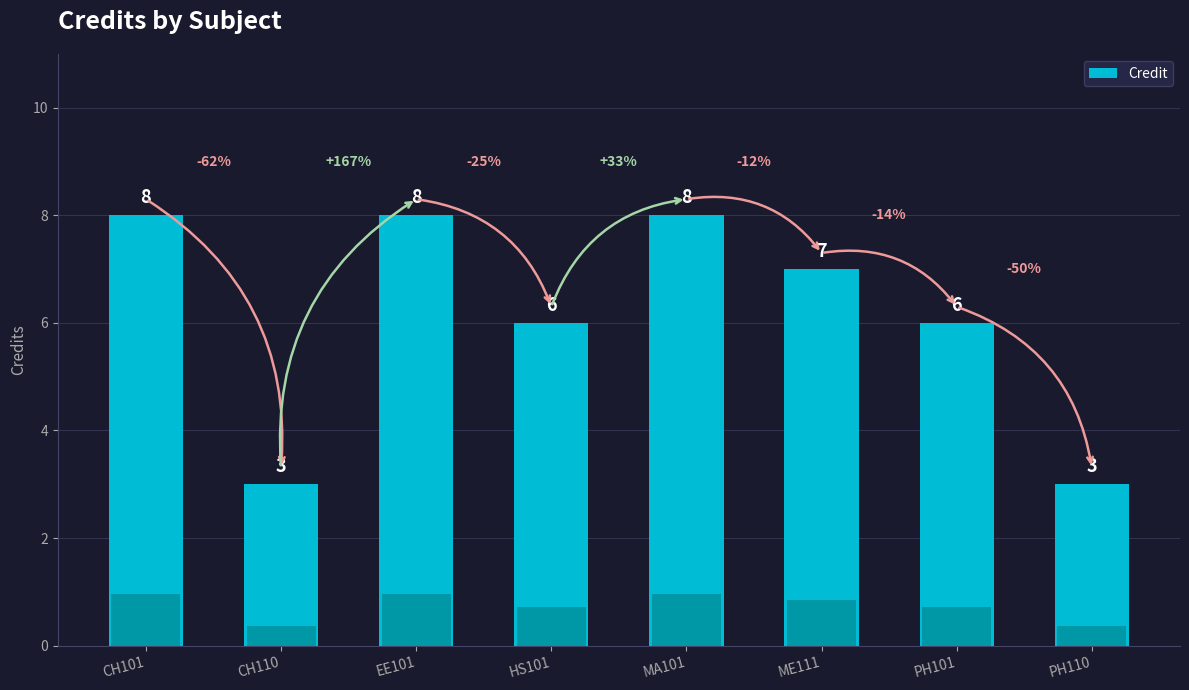

The chart shows a value of 2 at PH110. True or false?

False